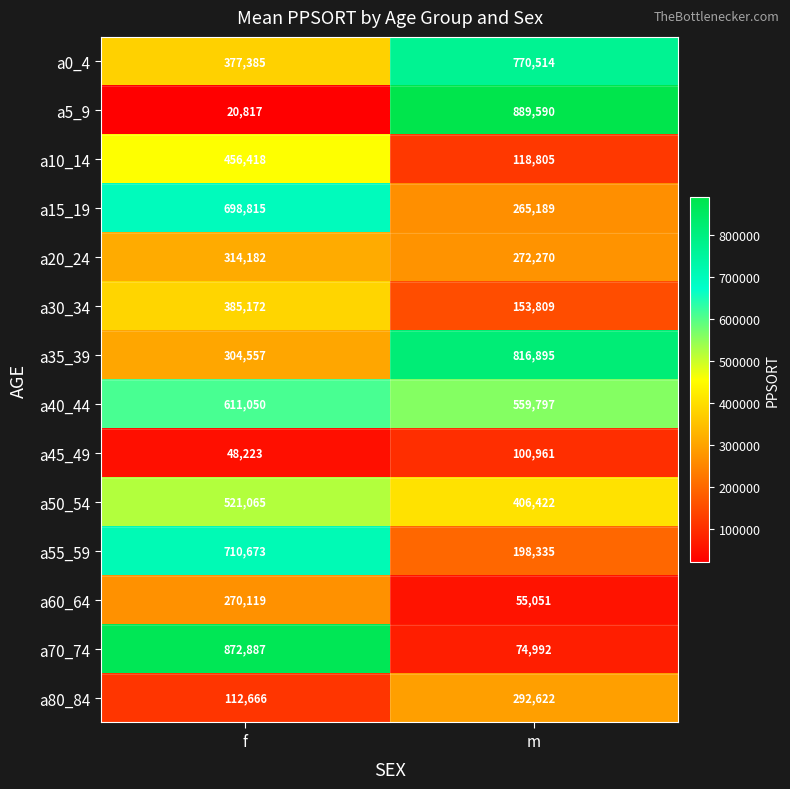

The value of a35_39 at f is 304557. True or false?

True